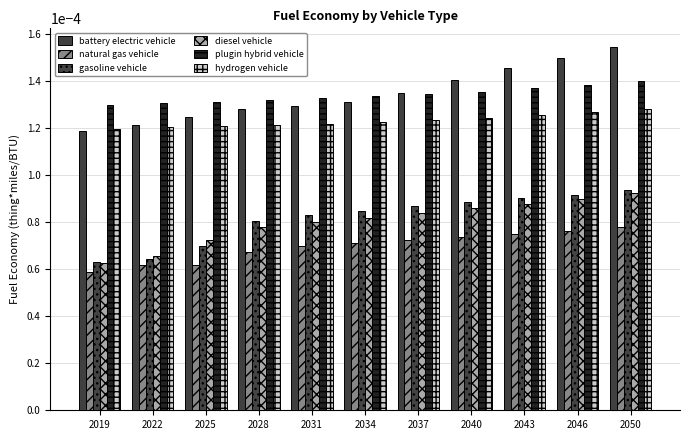

How many bars are there in total?

66